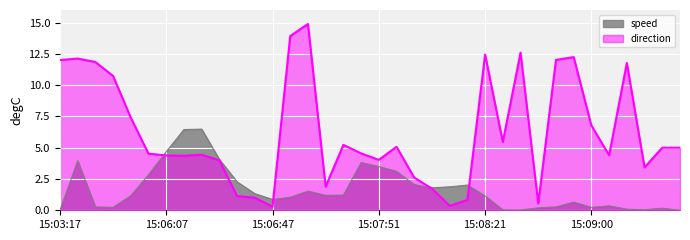

At which category does the chart reach its minimum across all series?

15:03:17